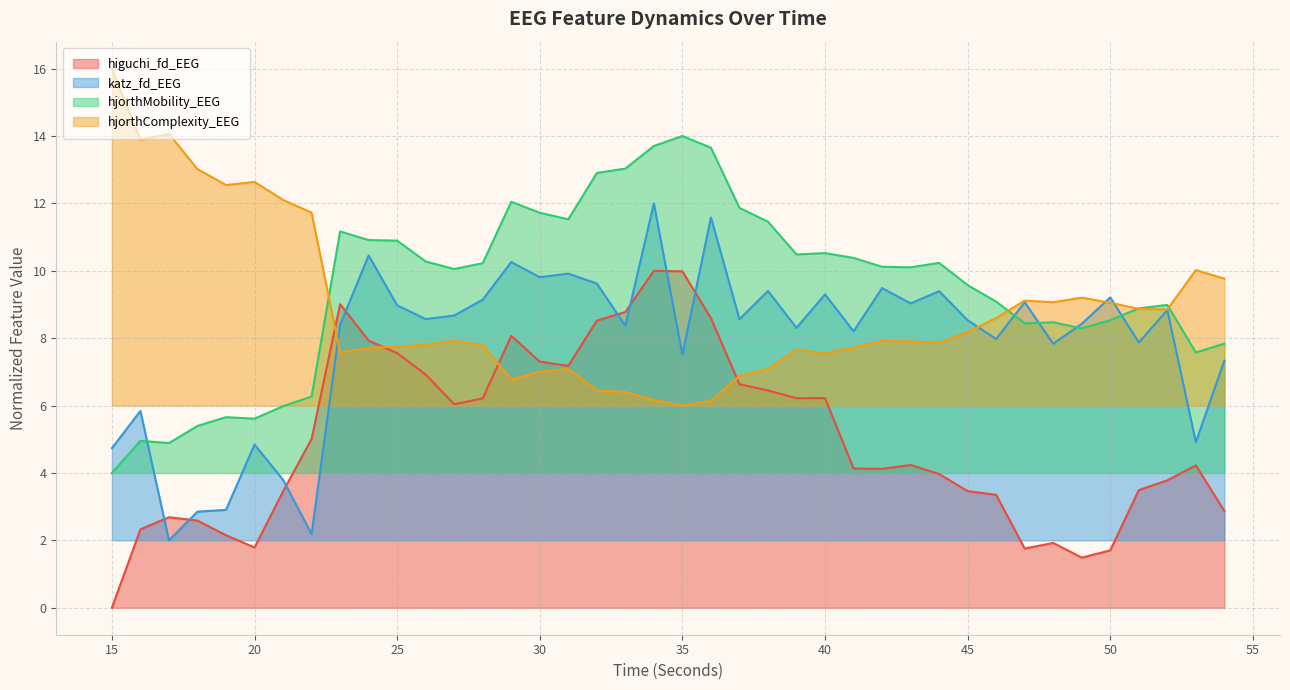

Count the number of categories in the chart.

40